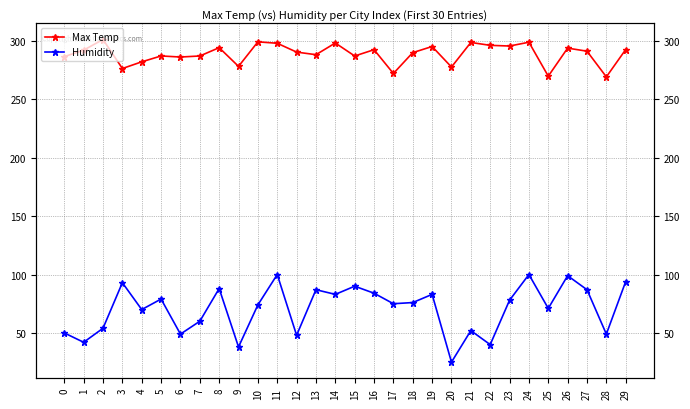

What is the sum of the Humidity values at 15 and 5?

169.0